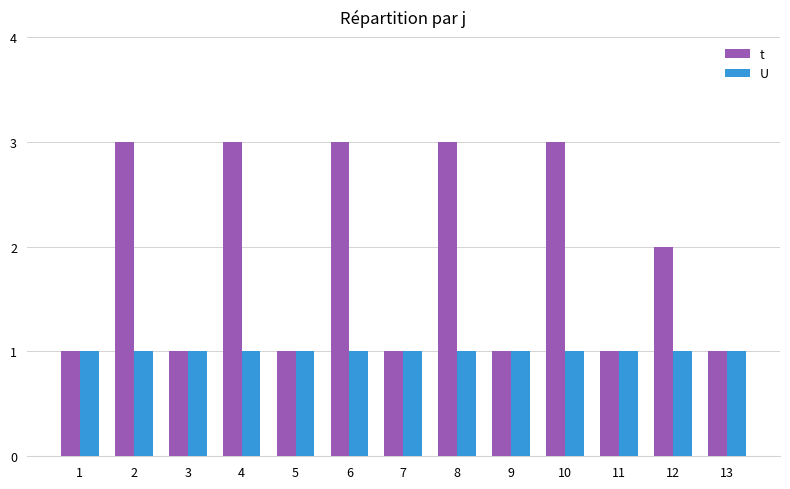

Which series has the widest spread of values?

t